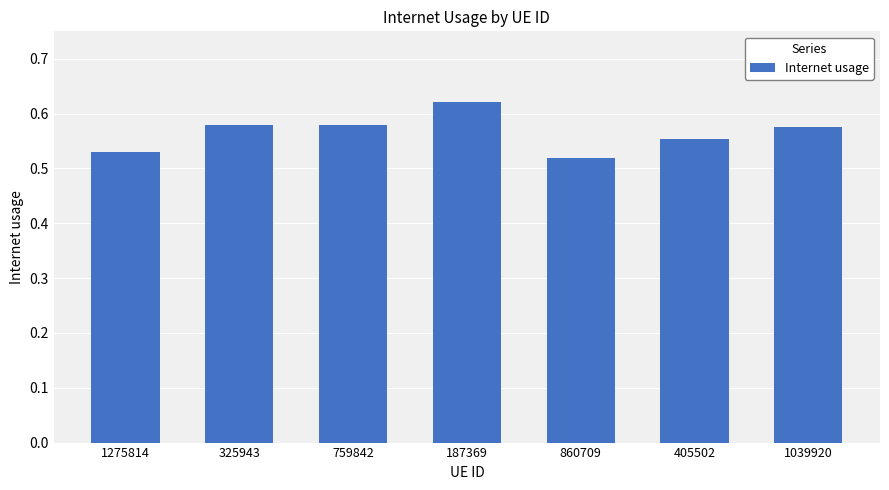

At which category does the chart reach its peak across all series?

187369